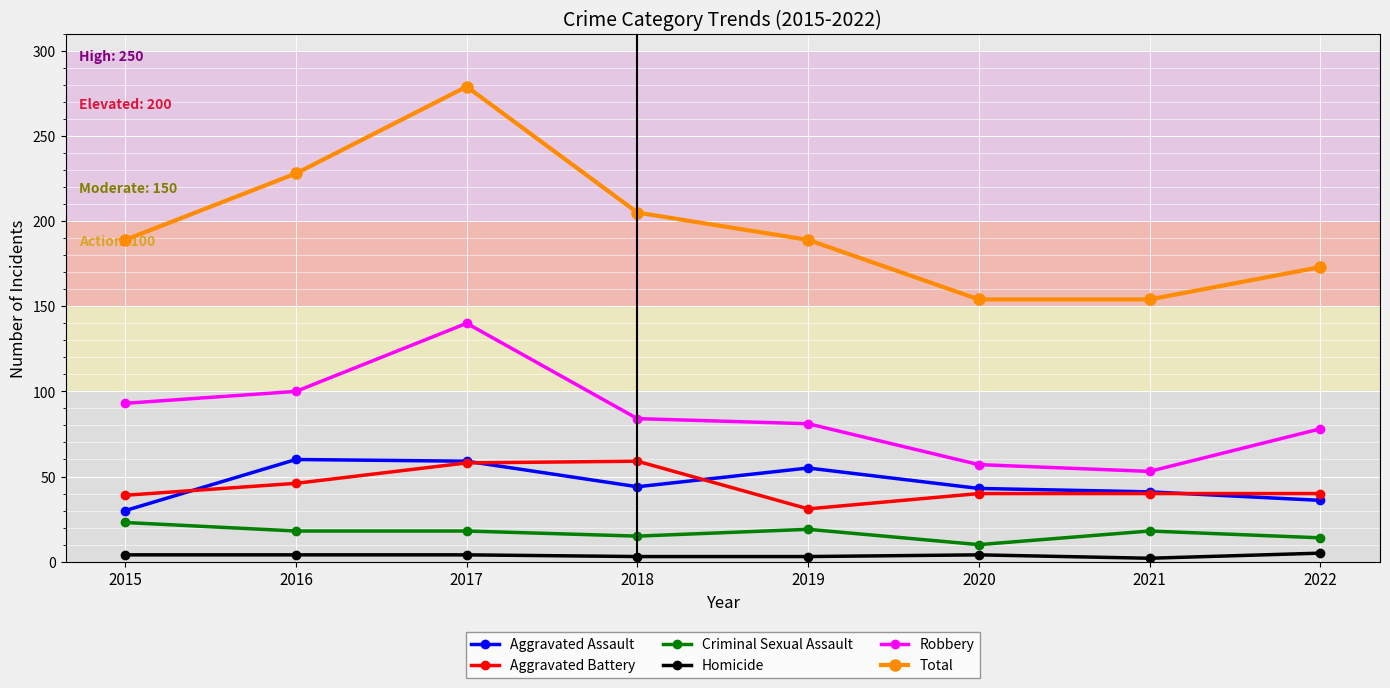

What is the average value of the Aggravated Battery series?

44